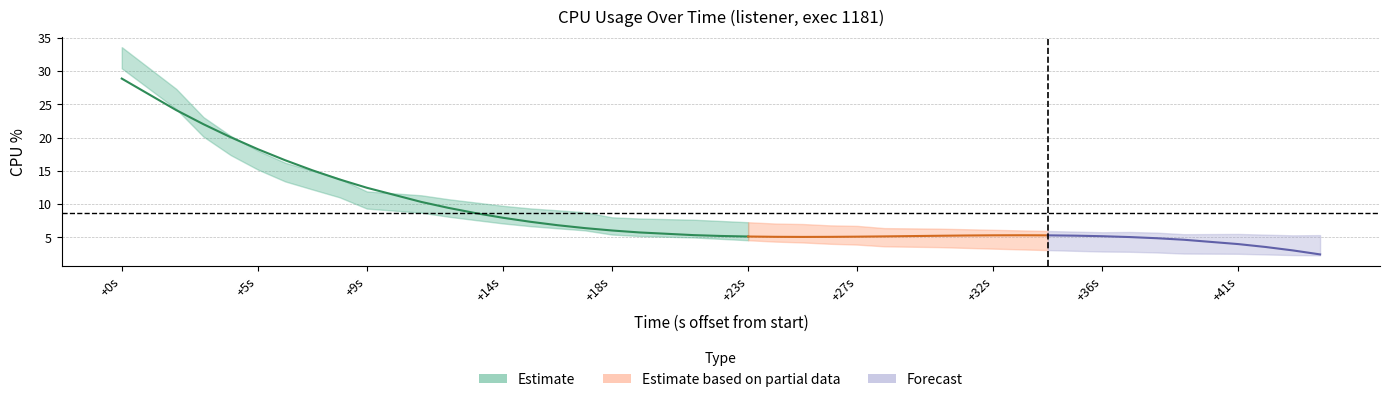

Rank the categories by value from highest to lowest.

0, 1, 2, 3, 4, 5, 6, 7, 8, 9, 10, 11, 12, 13, 14, 15, 16, 17, 18, 19, 20, 21, 22, 23, 24, 25, 26, 27, 28, 29, 30, 31, 32, 33, 34, 35, 36, 37, 38, 39